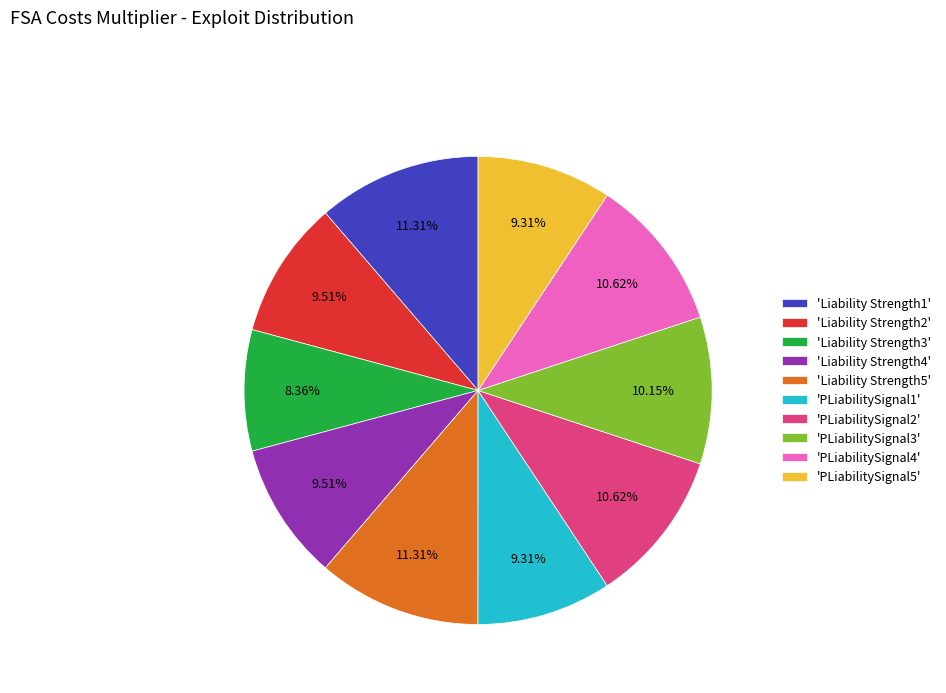

Does any single category account for the majority?

No